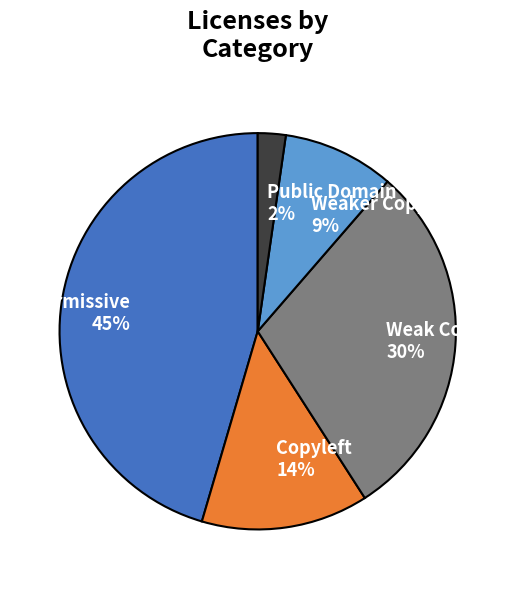

Between Weaker Copyleft and Public Domain, which is larger?

Weaker Copyleft